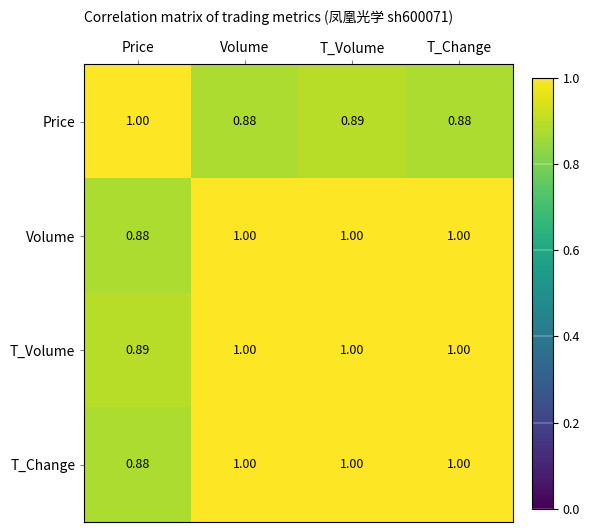

Which series has the largest total across all categories?

T_Volume